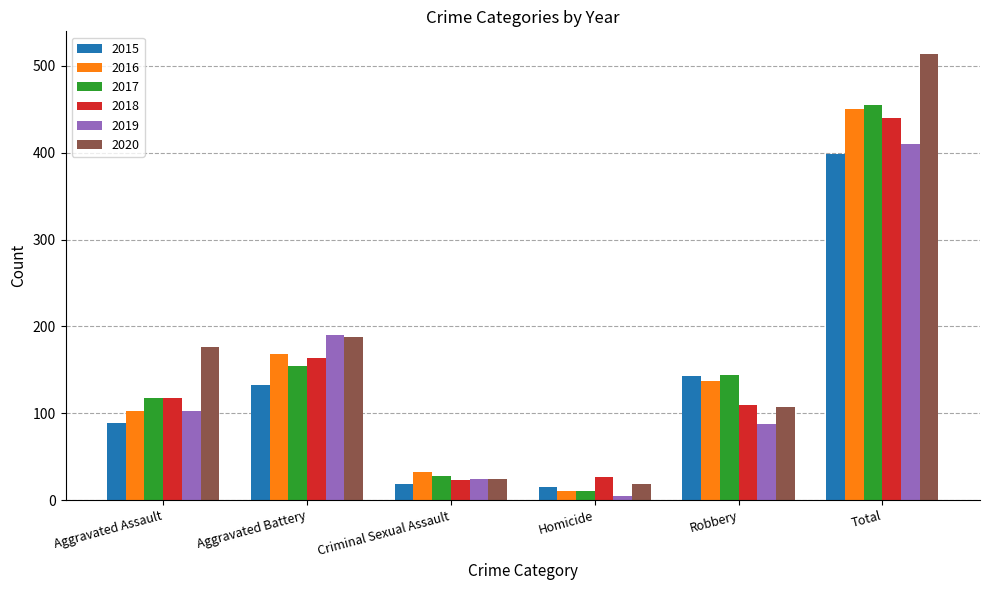

Is the value of 2017 at Robbery greater than the value of 2018 at Robbery?

Yes